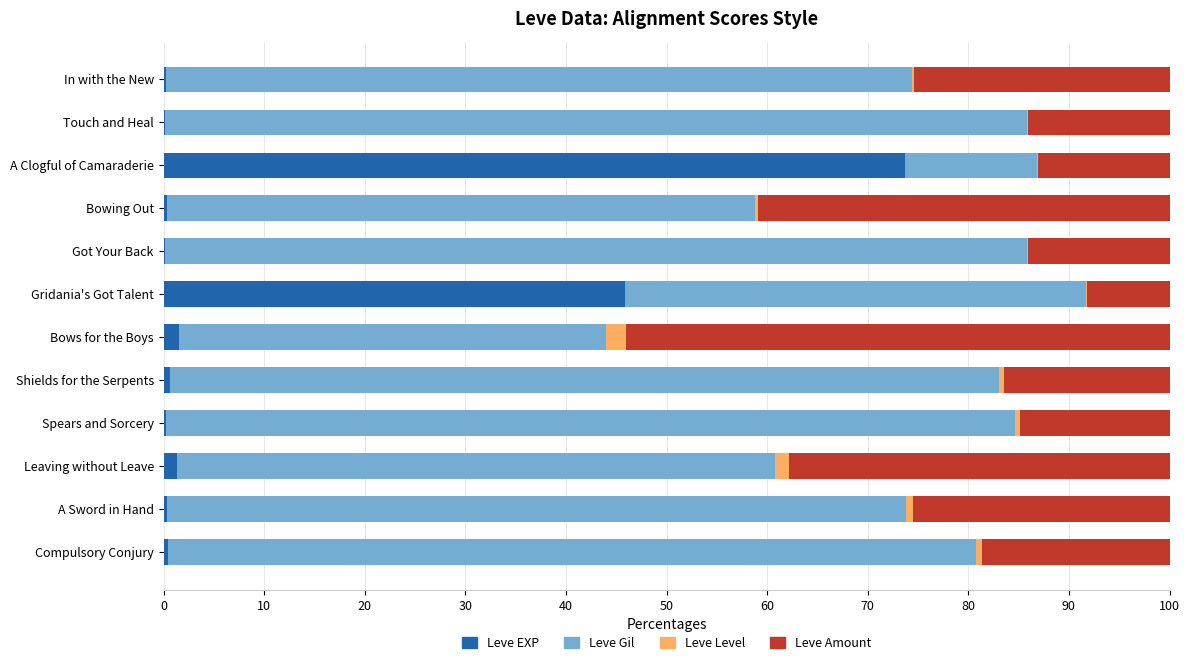

Which category has the highest value in the Leve EXP series?

A Clogful of Camaraderie